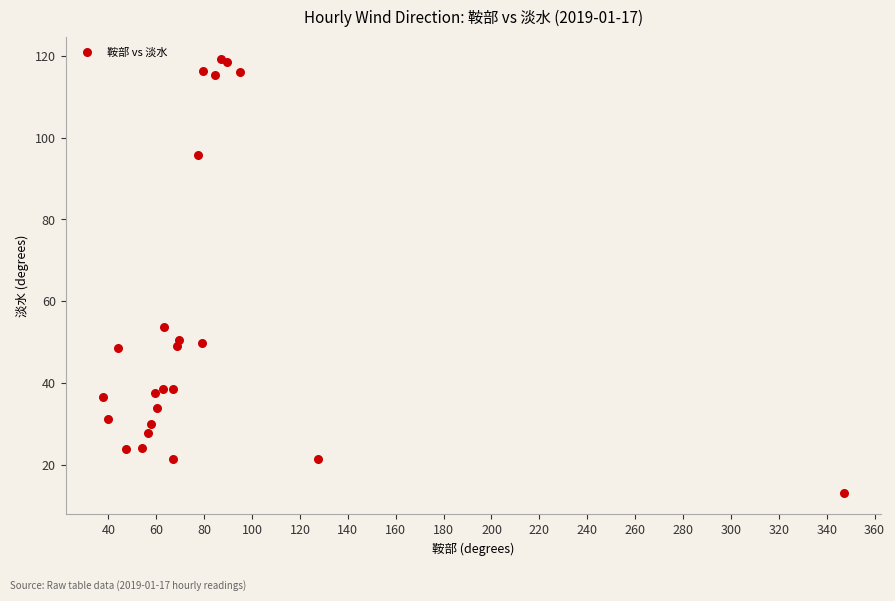

What Y value in the scatter plot is closest to 66?

53.7